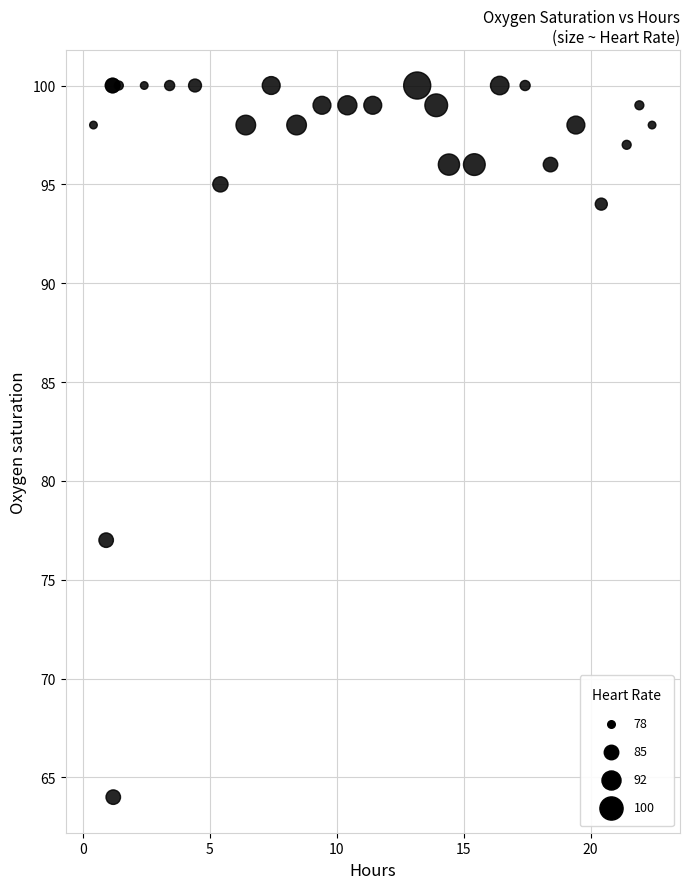

What Y value in the scatter plot is closest to 82?

77